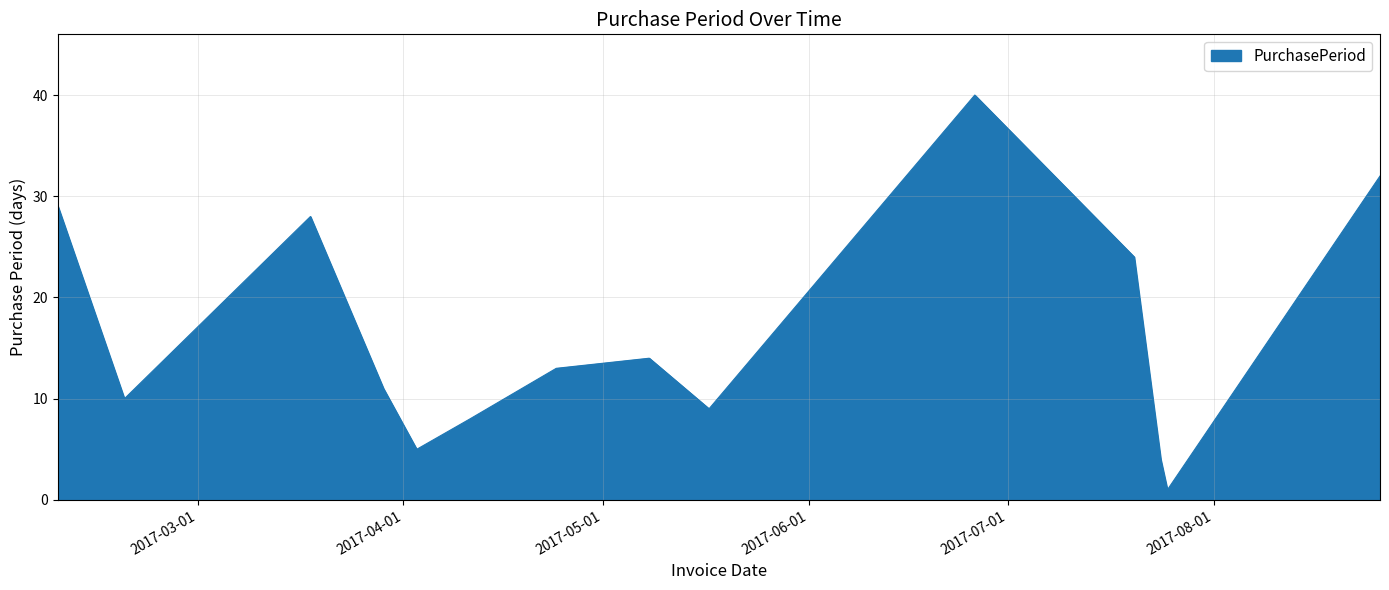

How many lines are shown in the chart?

1